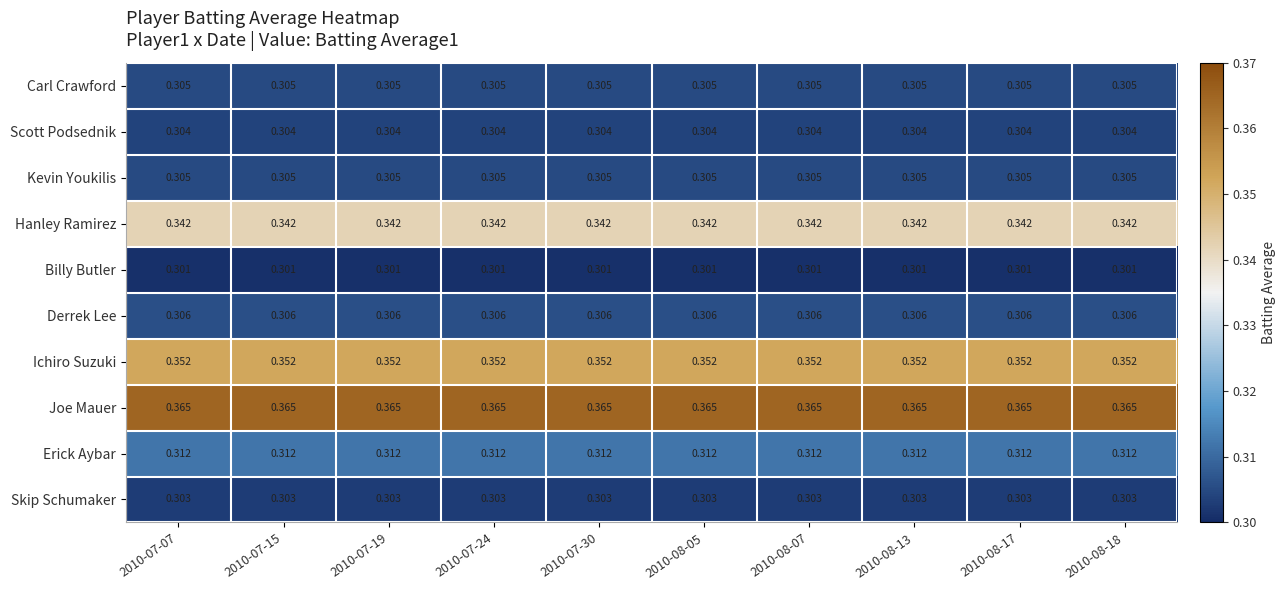

Which series has the largest total across all categories?

Joe Mauer